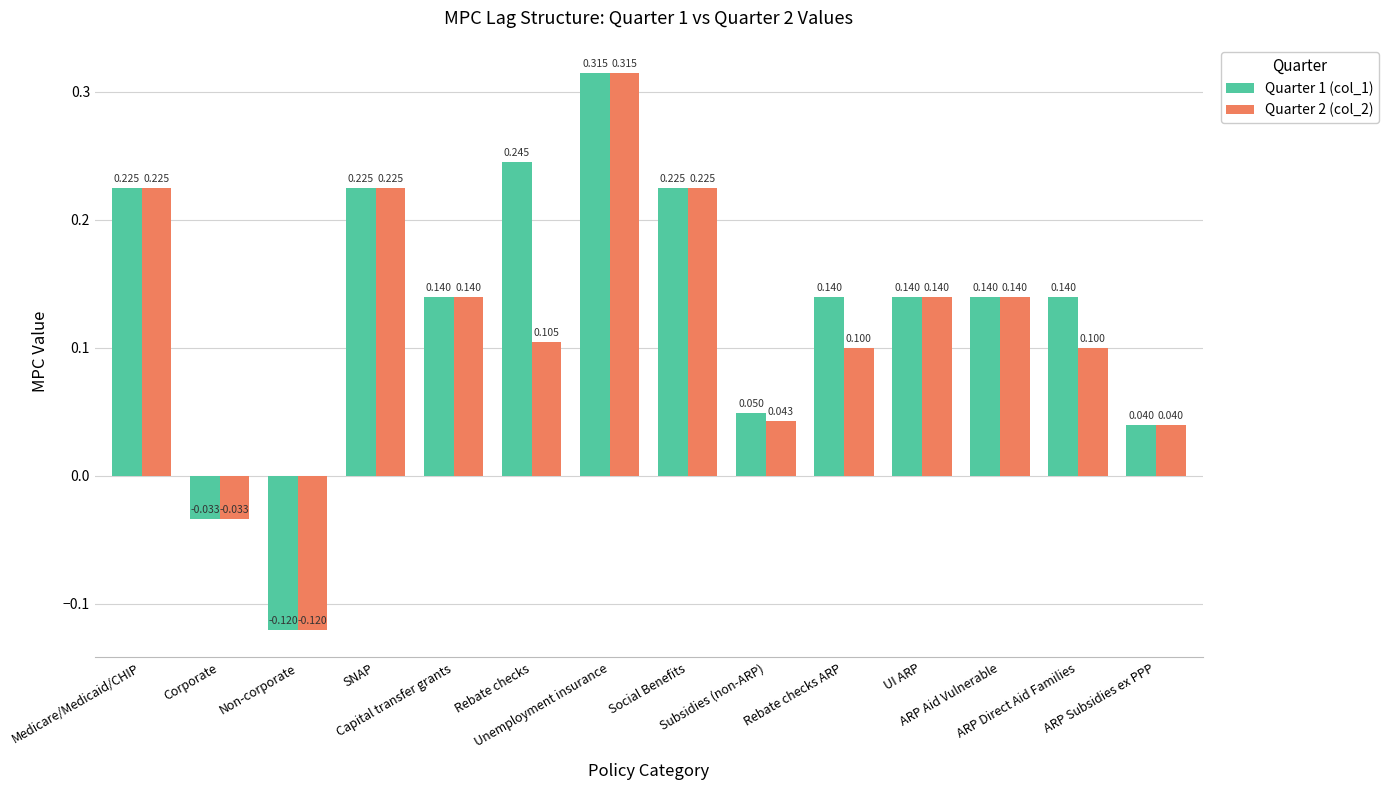

At which label is Quarter 2 (col_2) closest to 0?

Corporate